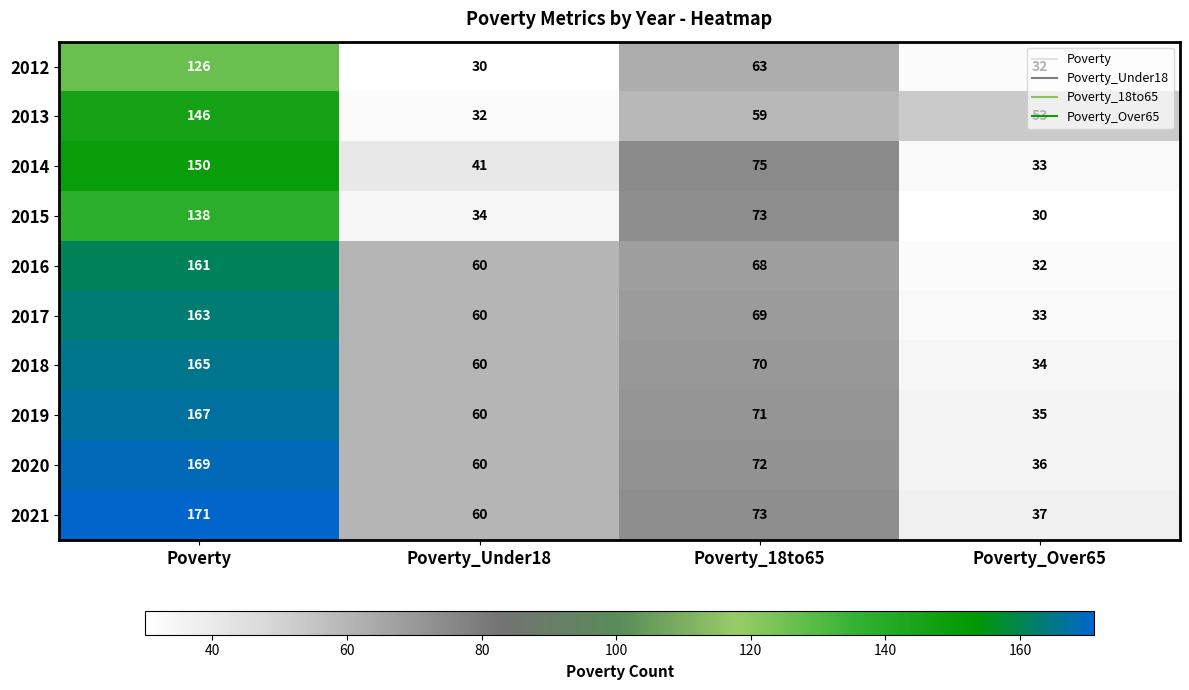

Is it true that 2017 equals 90 at Poverty_18to65?

False